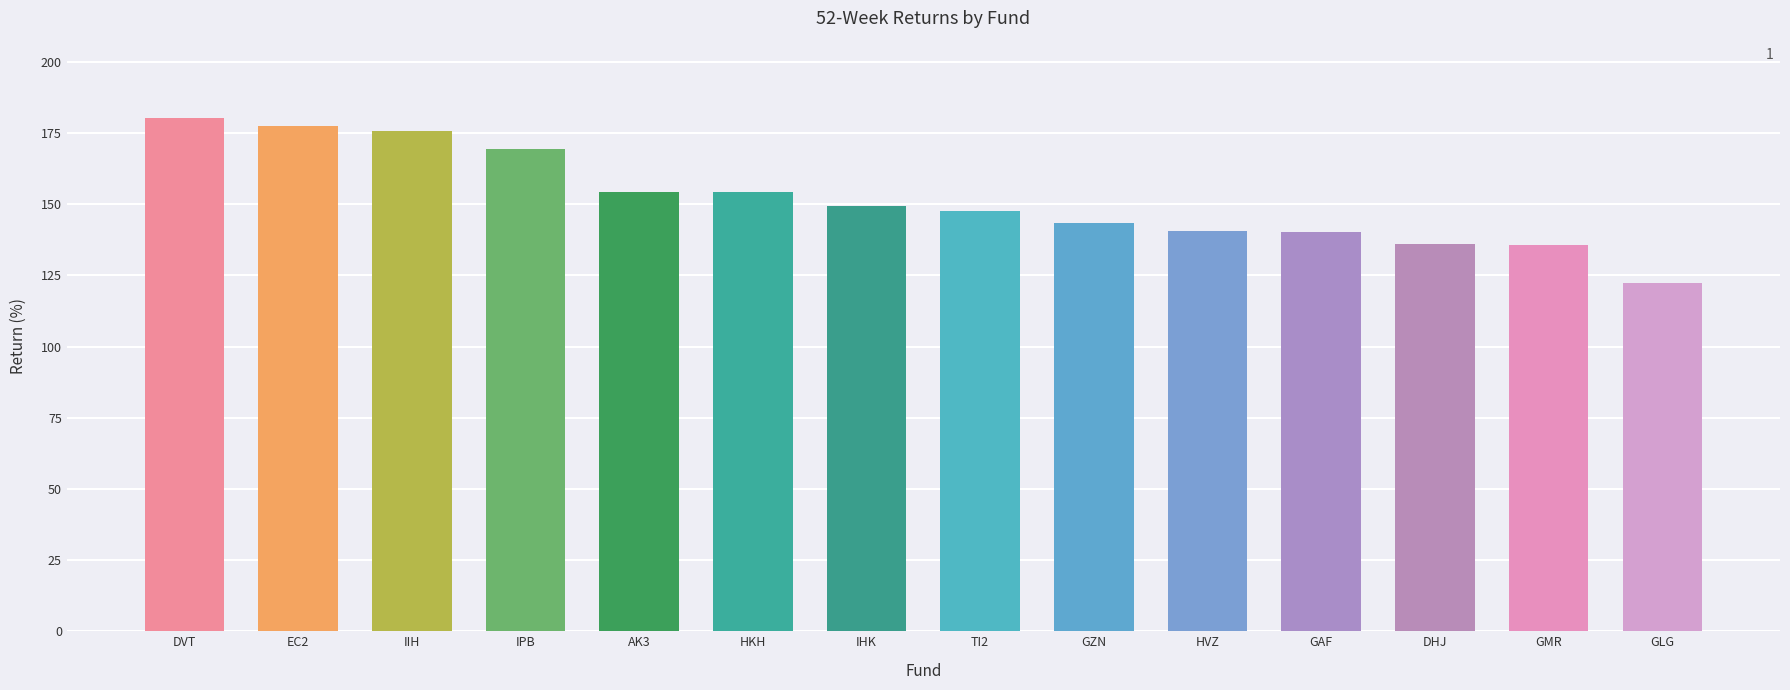

What is the approximate value at IIH?

175.8